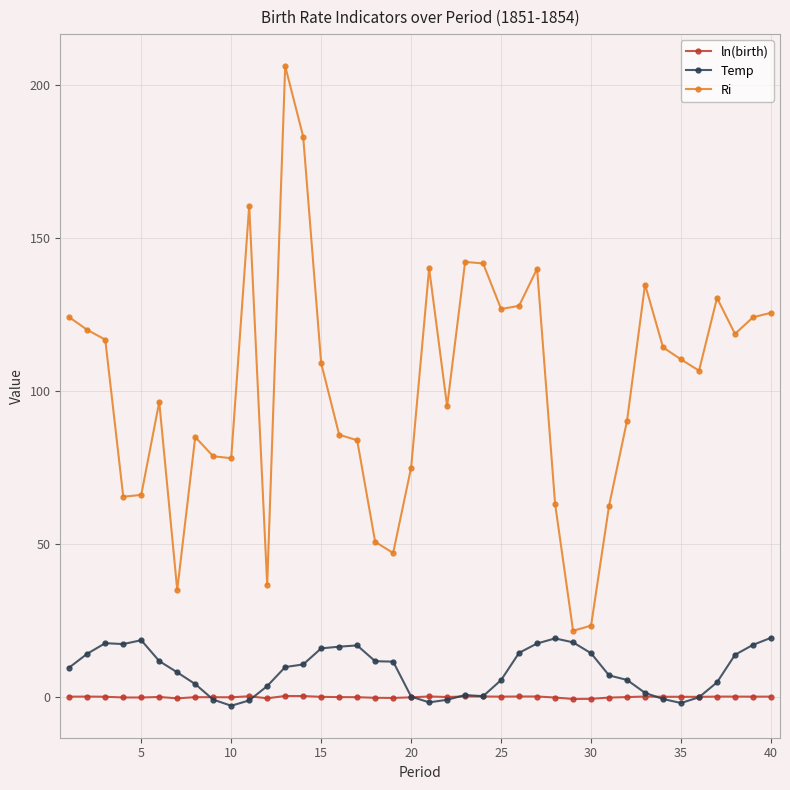

Which series has the widest spread of values?

Ri